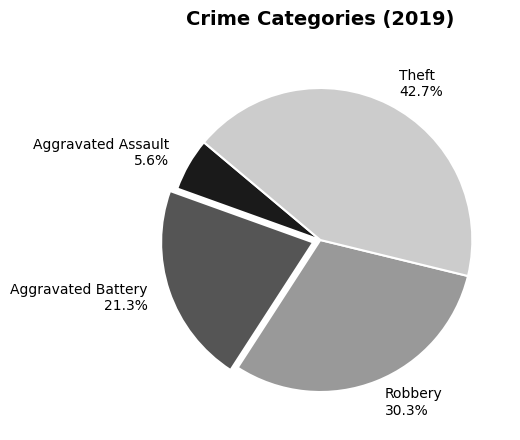

What percentage is the Aggravated Battery slice, to the nearest percent?

21%